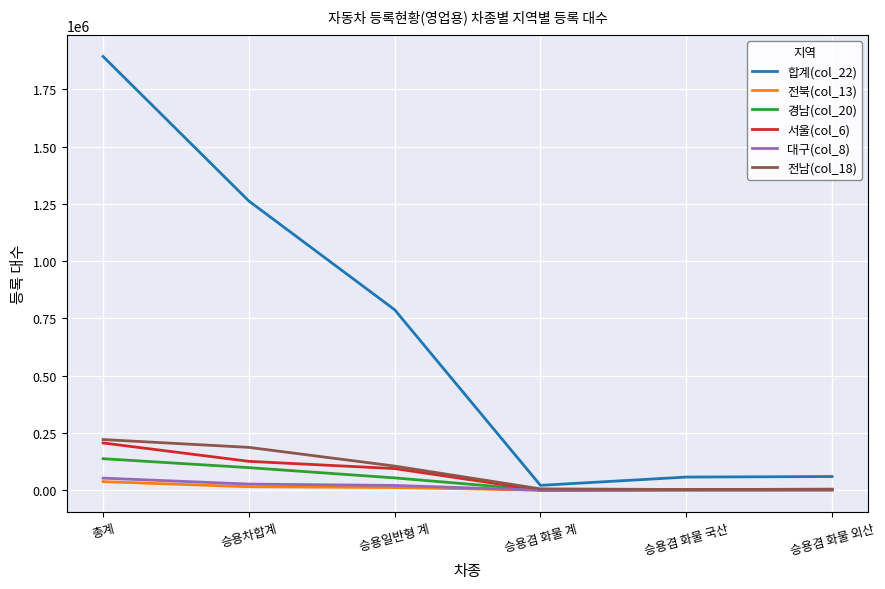

True or false: 경남(col_20) has a value of 203773 at 총계.

False